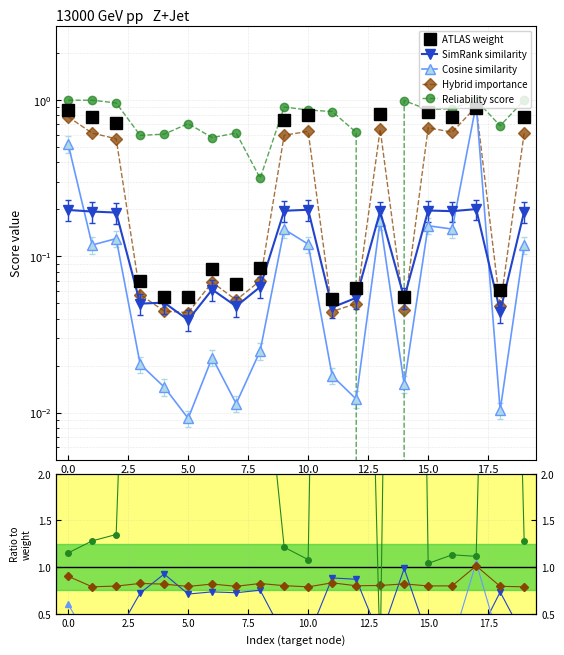

What is the sum of the weight values at 6 and 12?

0.1